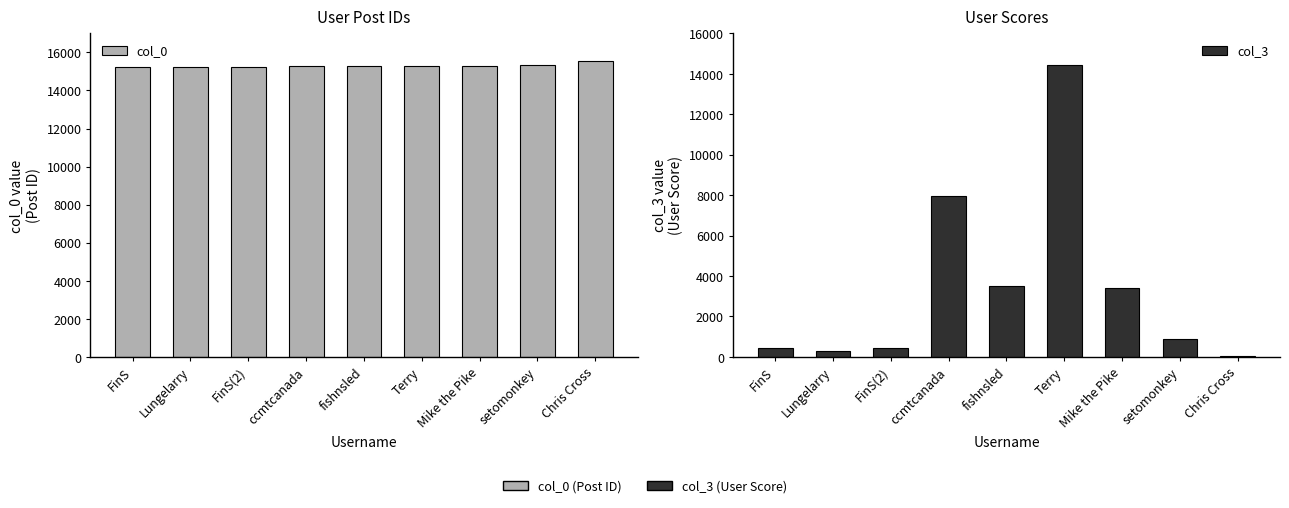

At which label is col_3 closest to 7251?

ccmtcanada